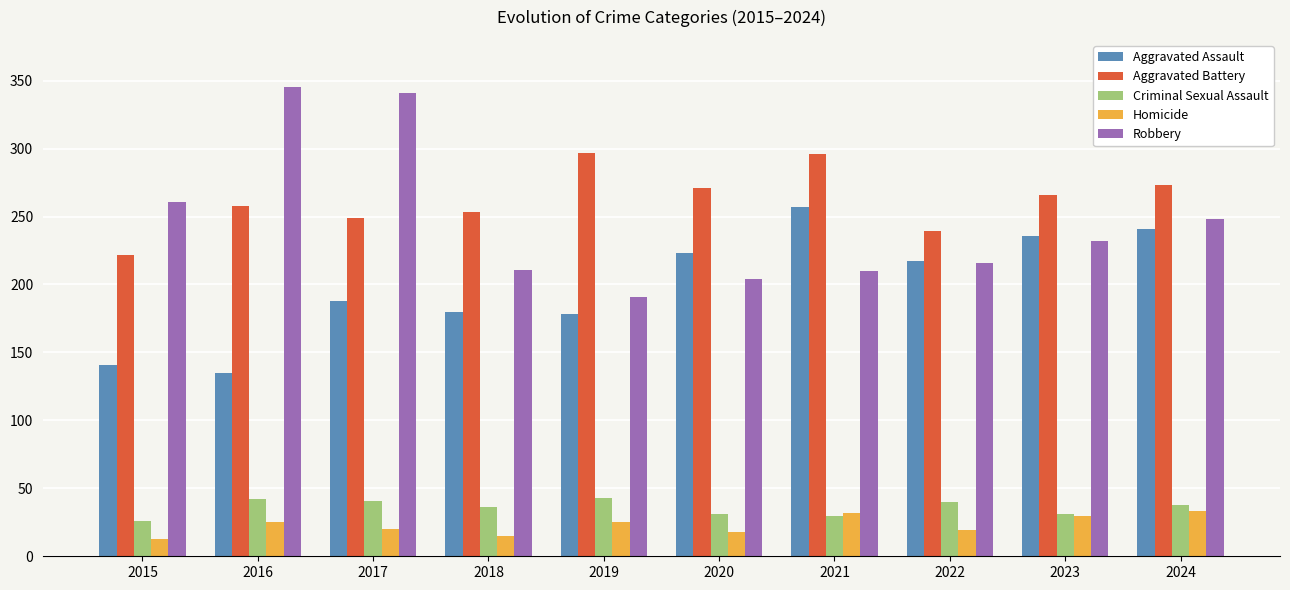

Which series has the widest spread of values?

Robbery